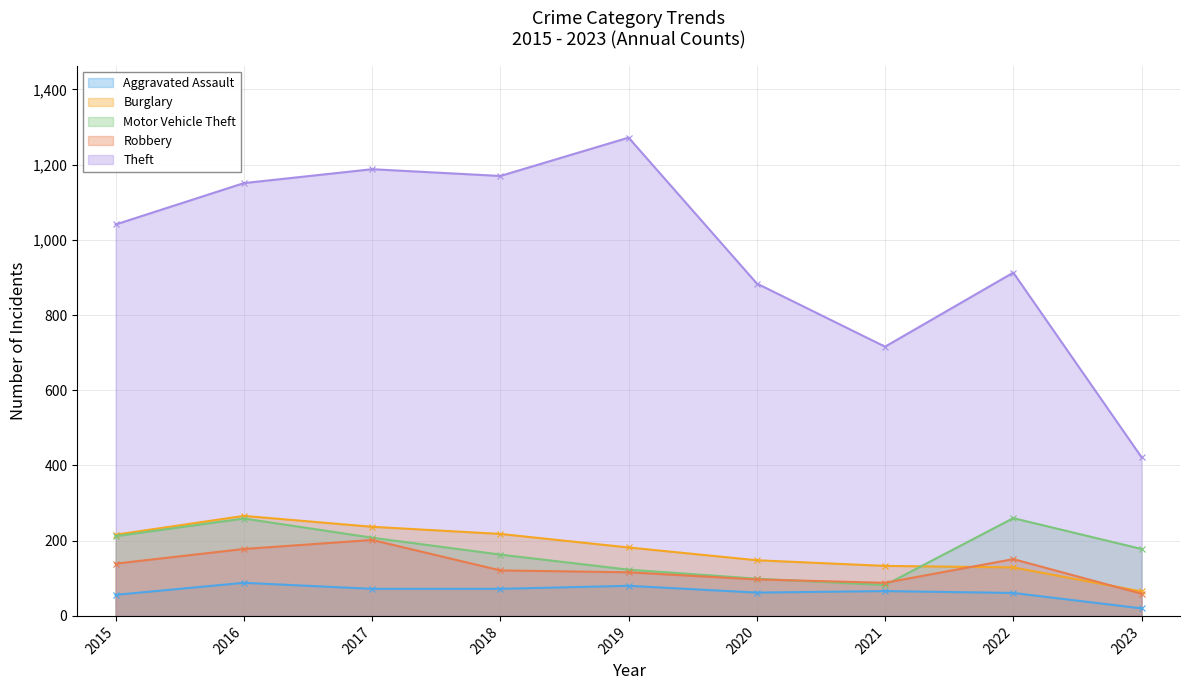

At how many categories does at least one series exceed 1193?

1